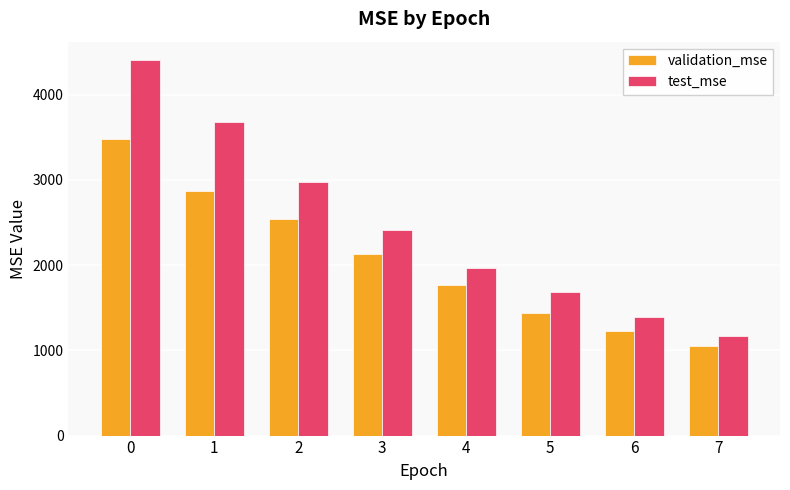

What are all the series names shown in the legend?

validation_mse, test_mse